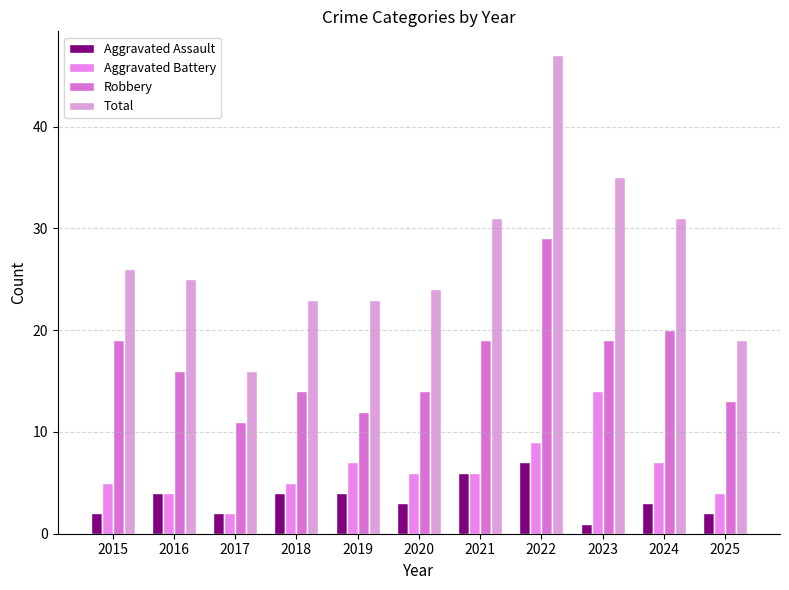

How many groups of bars are there?

11